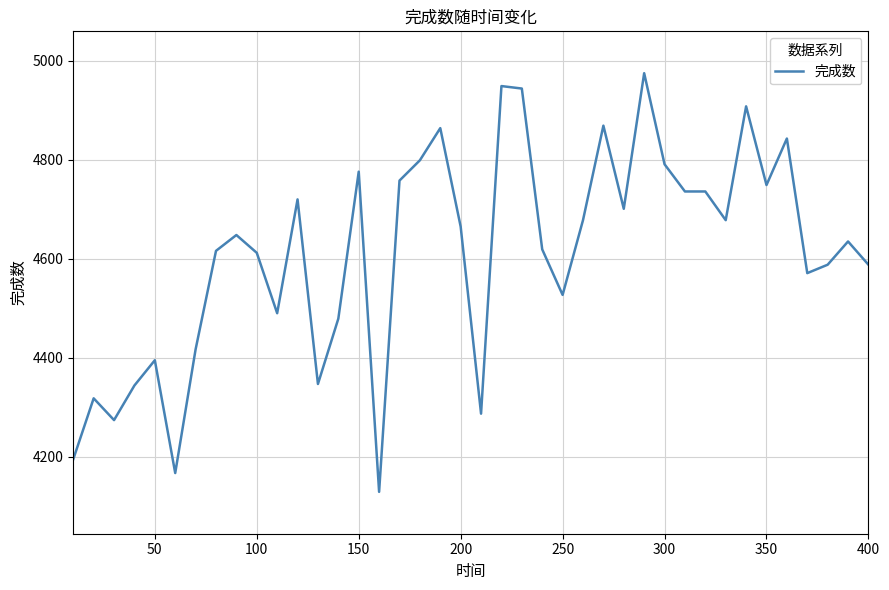

What is the difference between the maximum and minimum values?

846